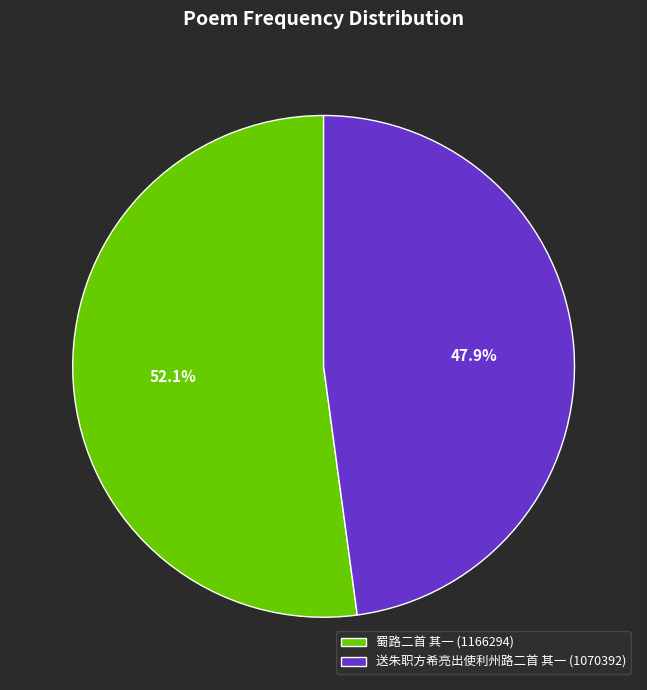

To the nearest percent, what is the difference between the largest and smallest slice percentages?

4%